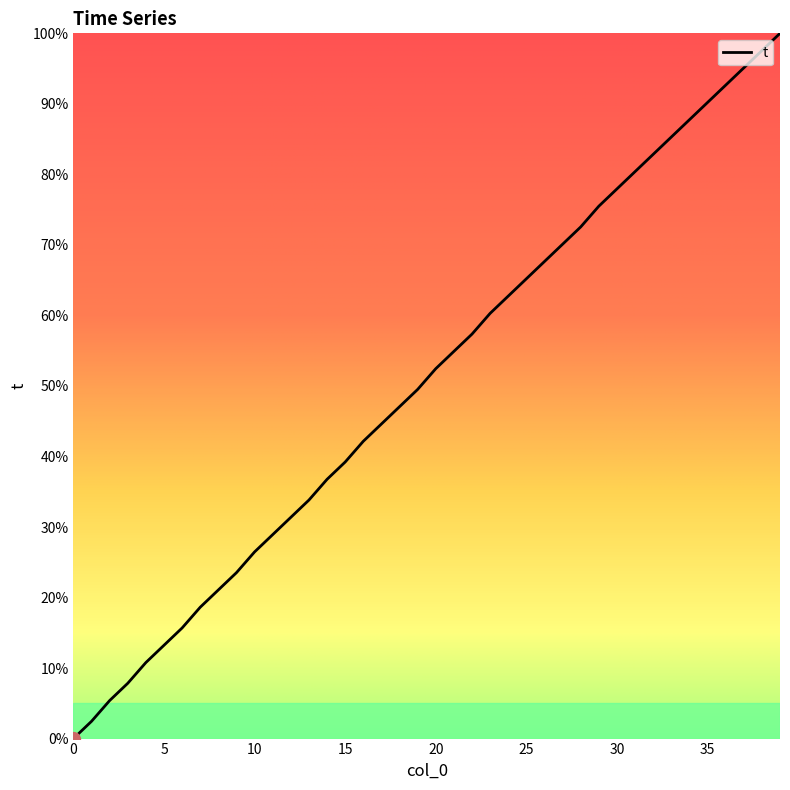

What is the difference between the second highest and second lowest values?

95.1